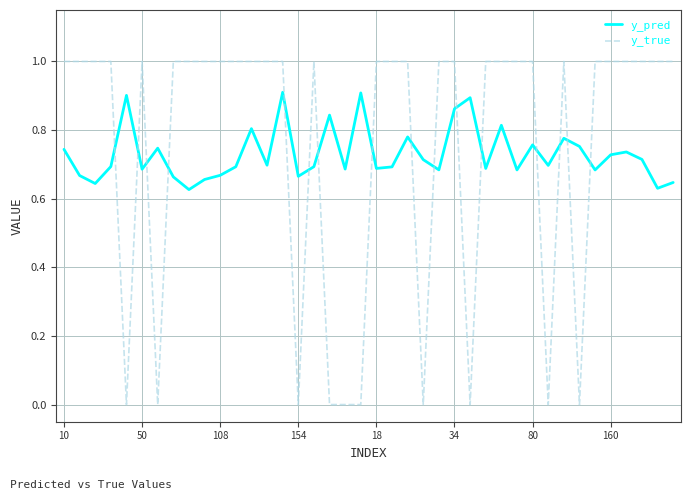

What is the difference between the maximum and minimum values in the y_pred series?

0.3